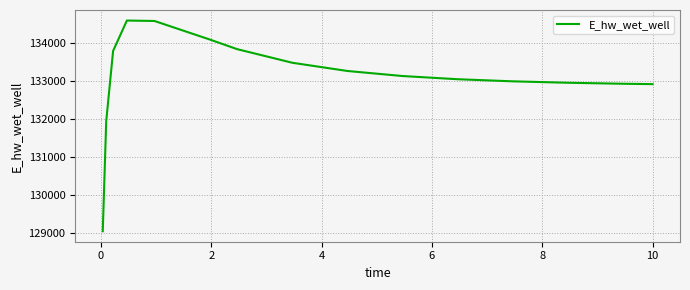

What is the difference between the maximum and minimum values?

5541.0